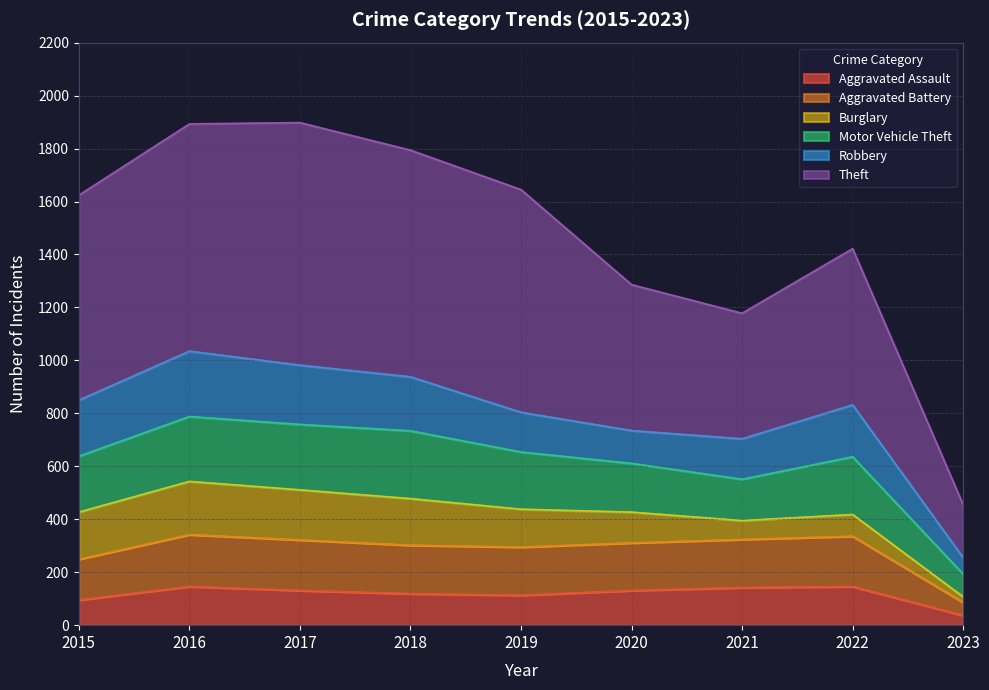

What is the value of the Aggravated Assault point at the 6th from the left?

131